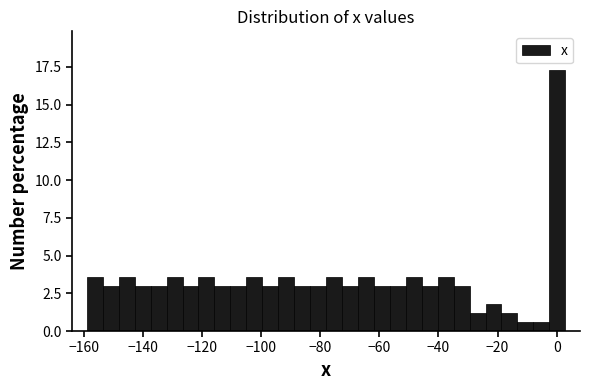

Read against the x-axis, roughly where is the centre of the tallest bar?

0